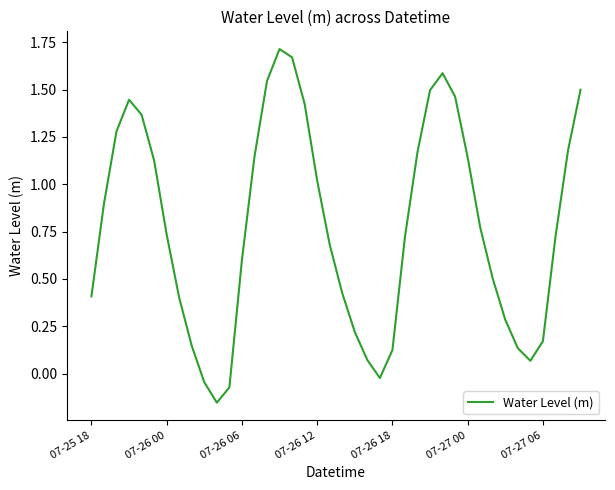

Where is the first local minimum?

10